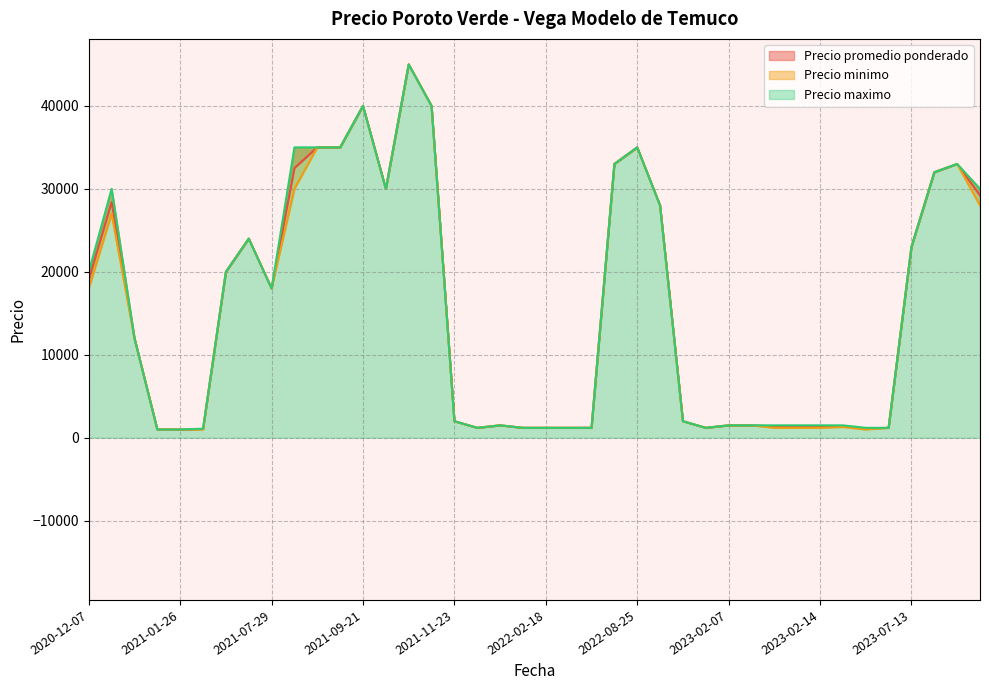

What are all the series names shown in the legend?

Precio promedio ponderado, Precio minimo, Precio maximo